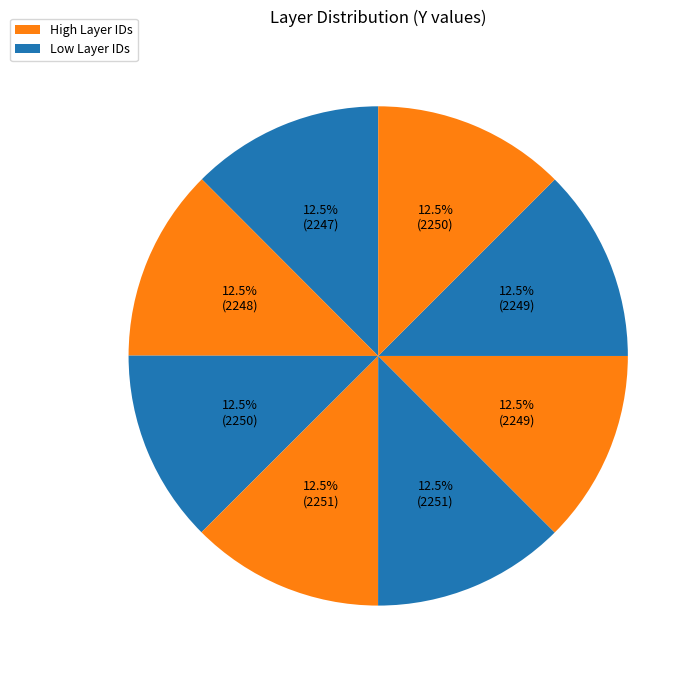

Count the number of slices in the pie.

8